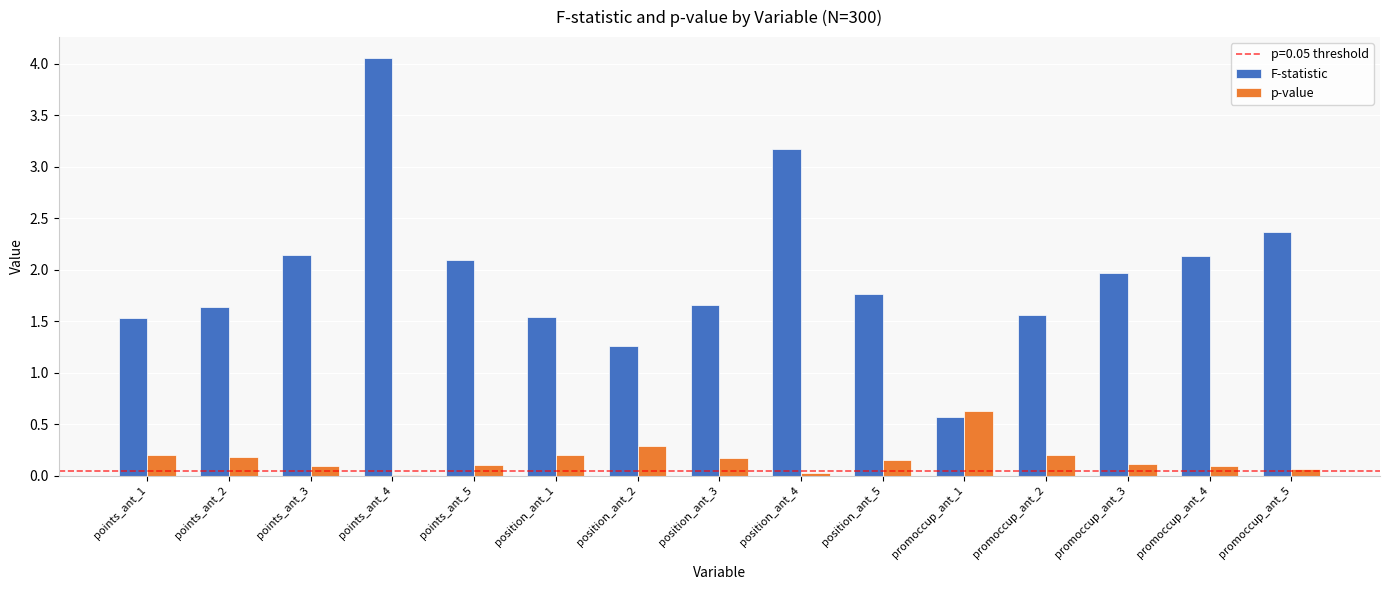

Which category has the highest value across all series?

points_ant_4